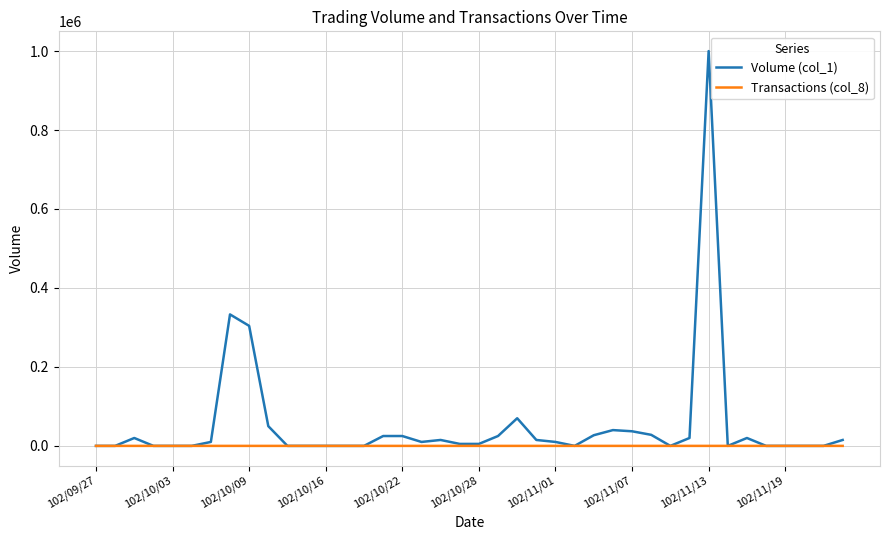

Which series has the largest total across all categories?

Volume (col_1)